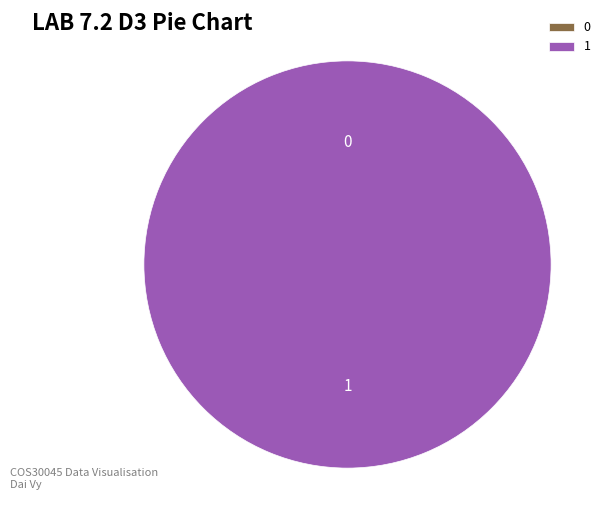

To the nearest percent, what is the difference between the 1 and 0 slice percentages?

100%